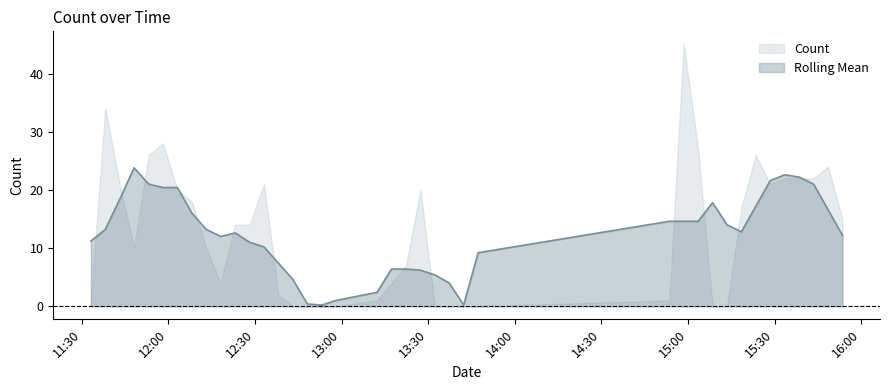

Where does the data first go above 14?

2024-06-11 11:38:06